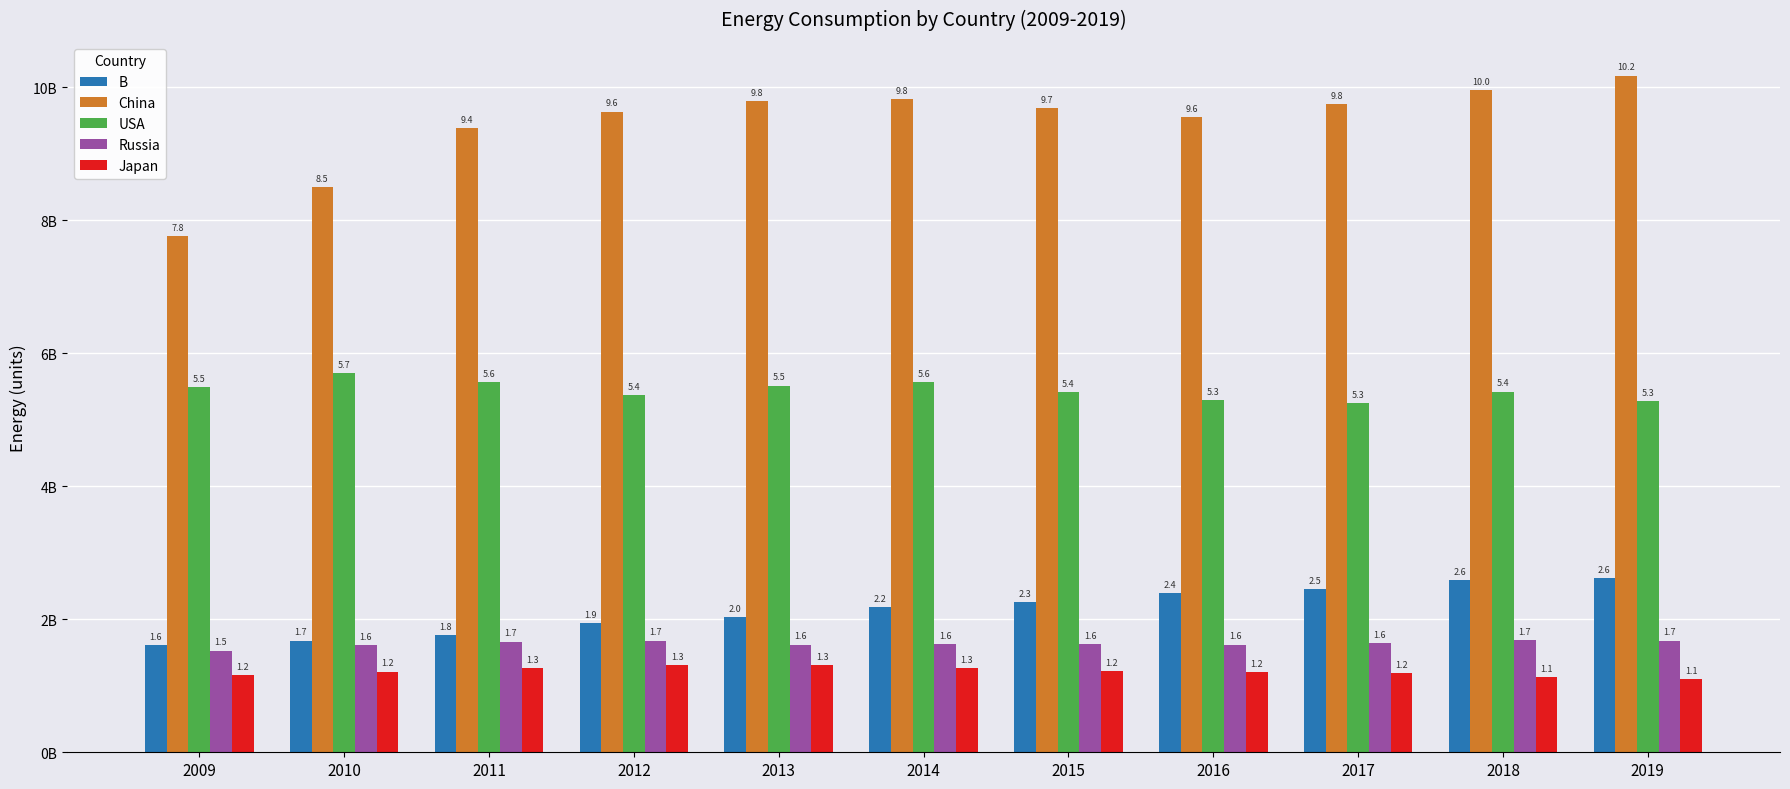

What are all the series names shown in the legend?

B, China, USA, Russia, Japan